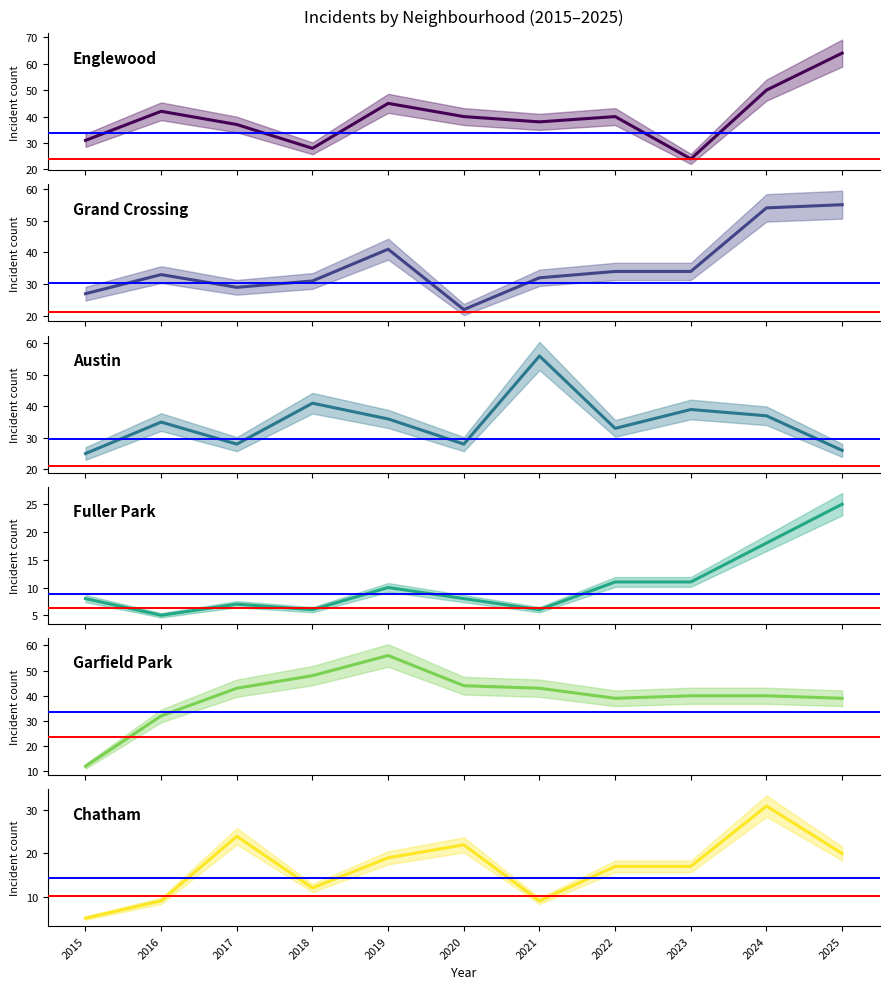

At which category is the sum across all series the highest?

2024